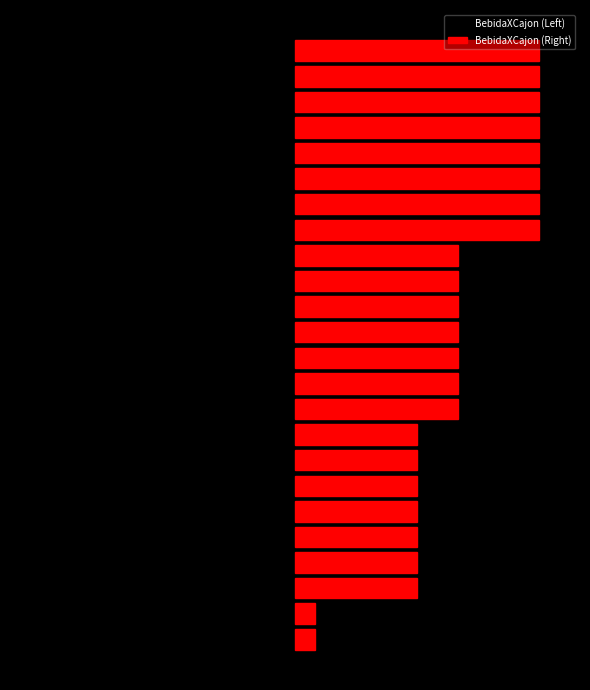

Rank the series by their maximum value, from lowest to highest.

BebidaXCajon (Left), BebidaXCajon (Right)